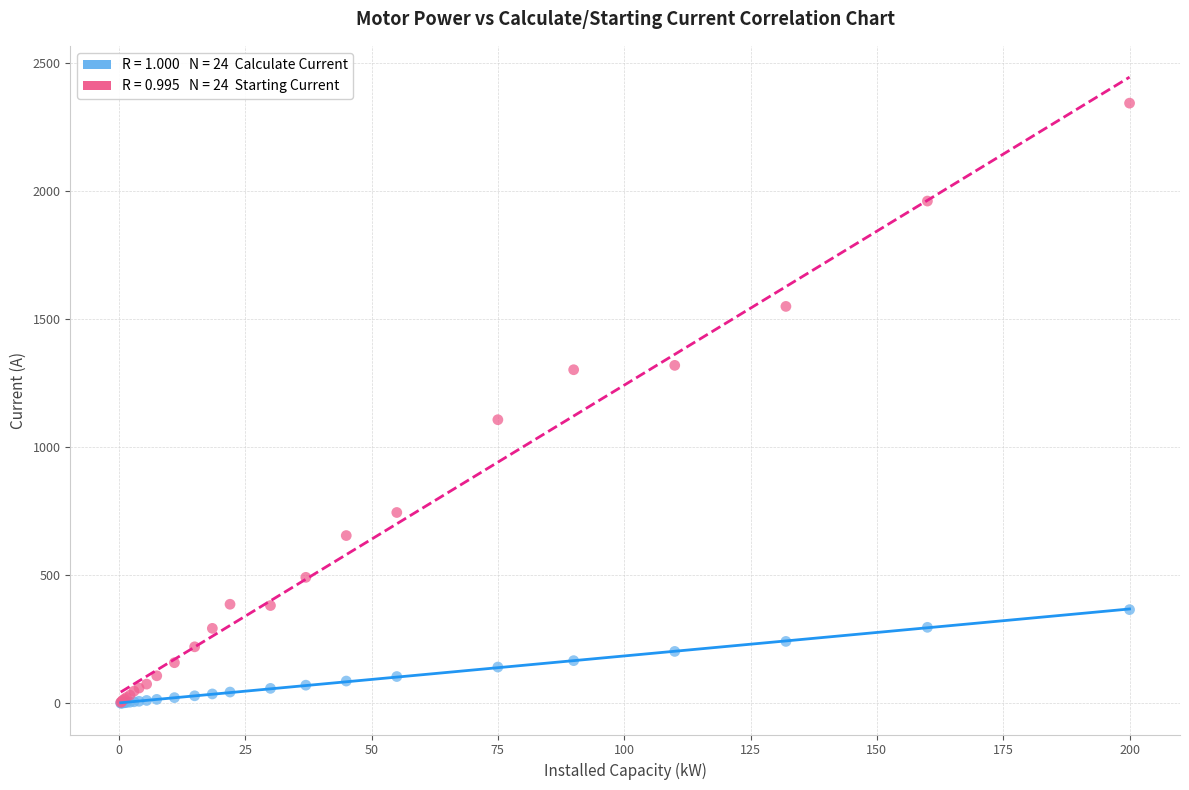

Across all series, what Y value is closest to 1171?

1107.0